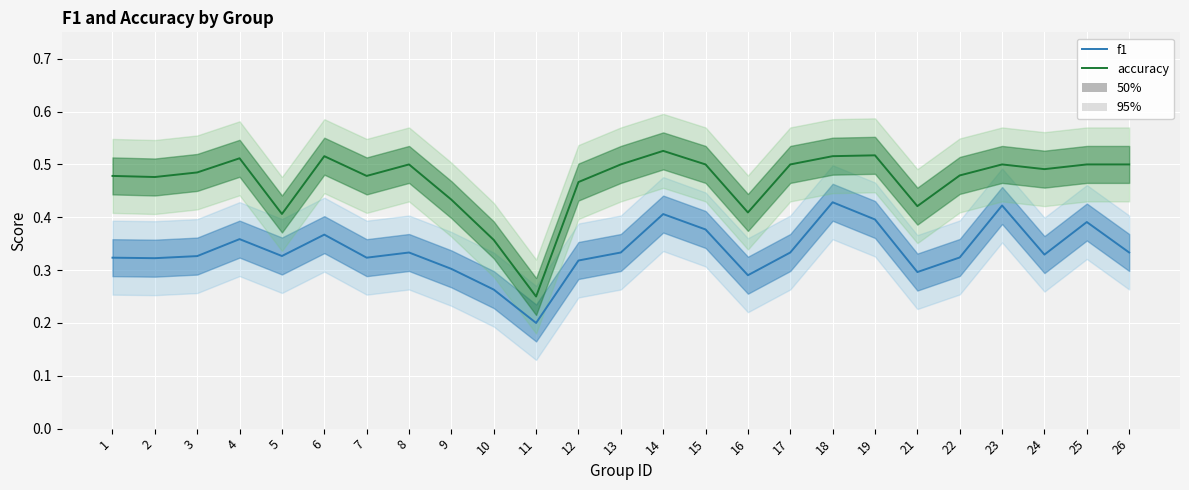

At 22, list the series in order from largest to smallest.

accuracy, f1